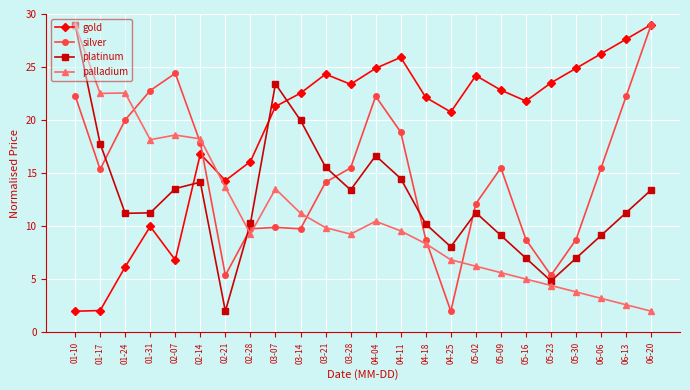

What are all the series names shown in the legend?

gold, silver, platinum, palladium